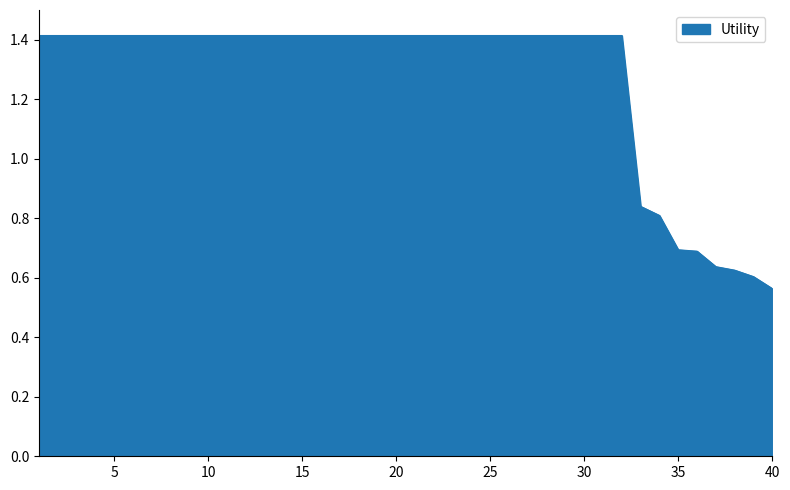

What is the greatest value displayed?

1.4